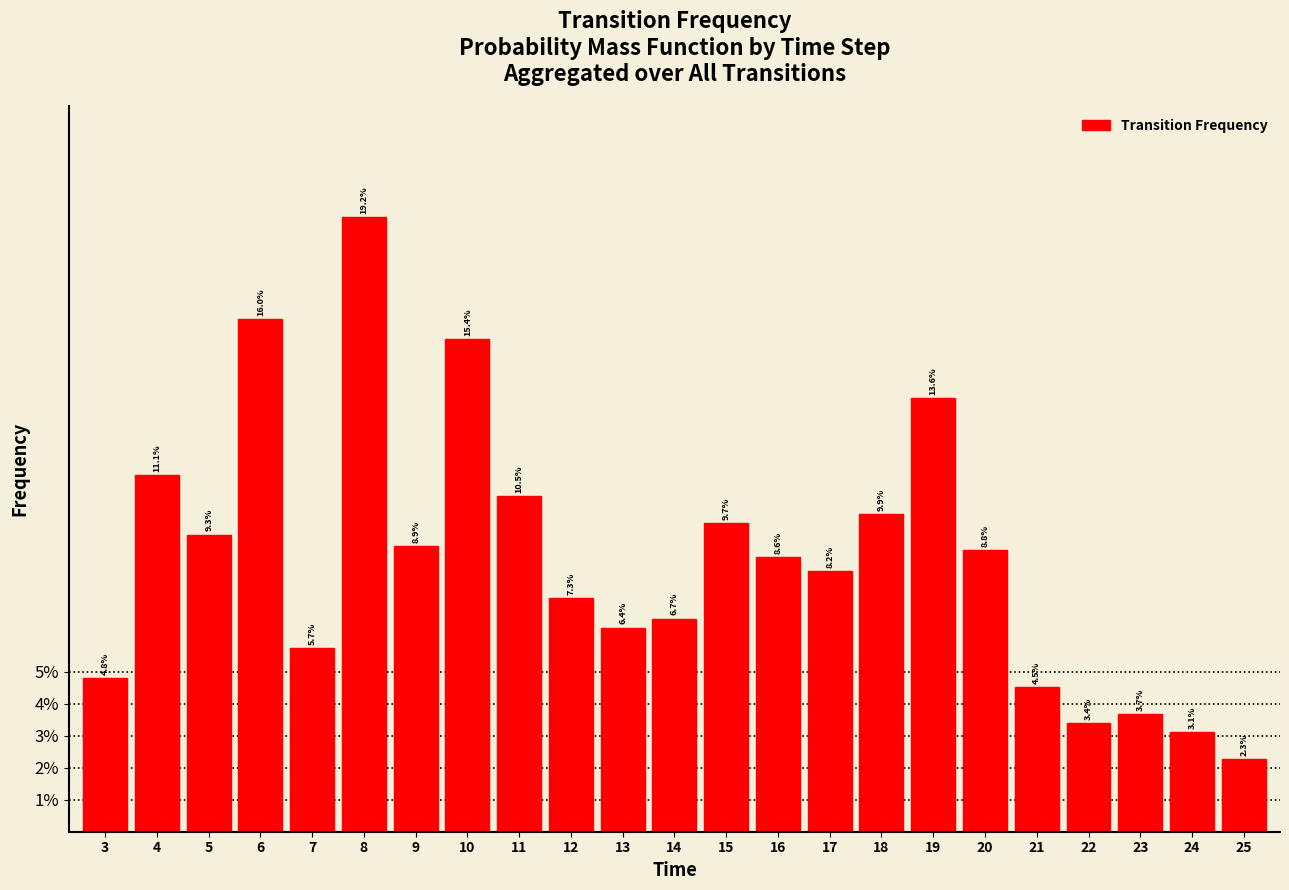

Does the chart contain any negative values?

No